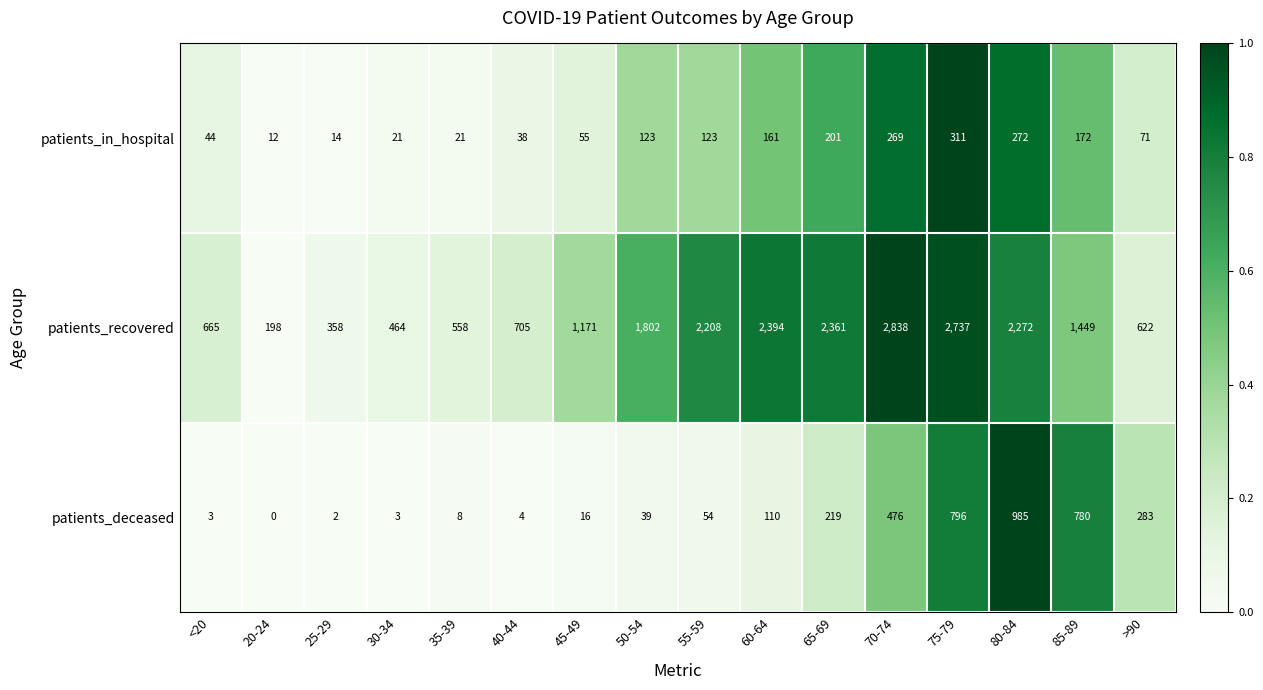

Rank the series at 55-59 from highest to lowest value.

patients_recovered, patients_in_hospital, patients_deceased